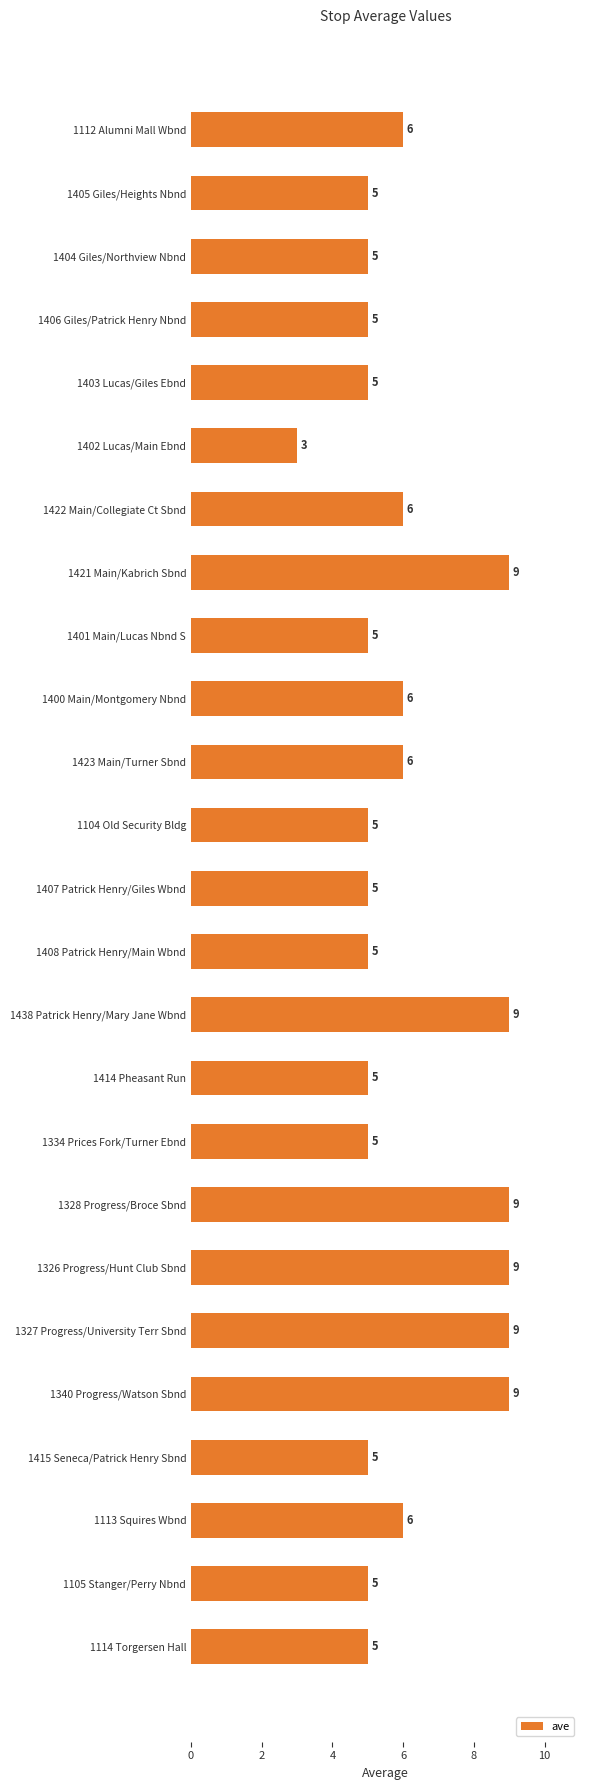

How many categories are shown in the chart?

25